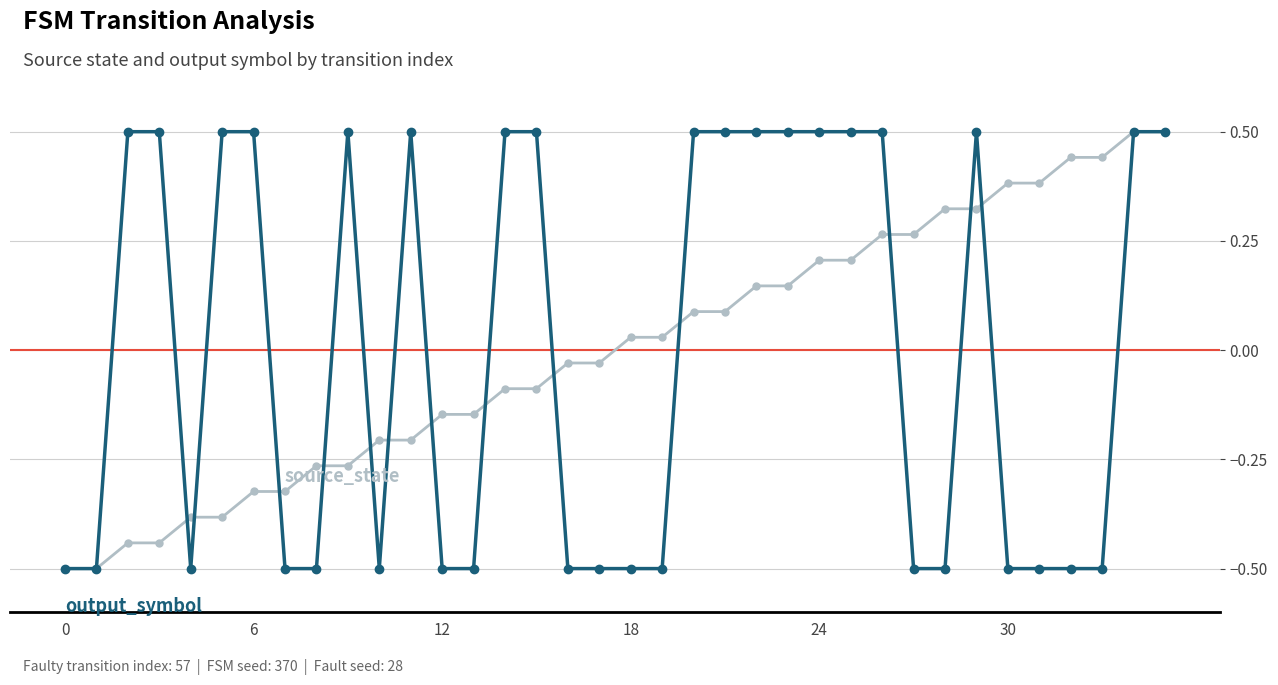

How many categories are shown in the chart?

36